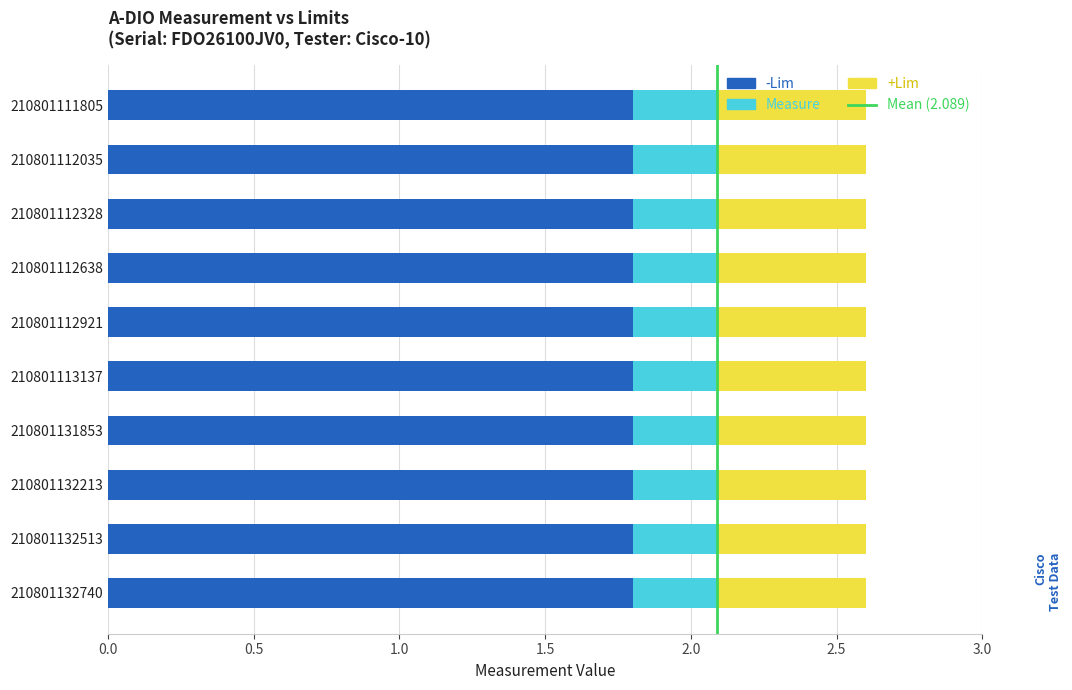

Is it true that -Lim equals 1.8 at 210801112638?

True